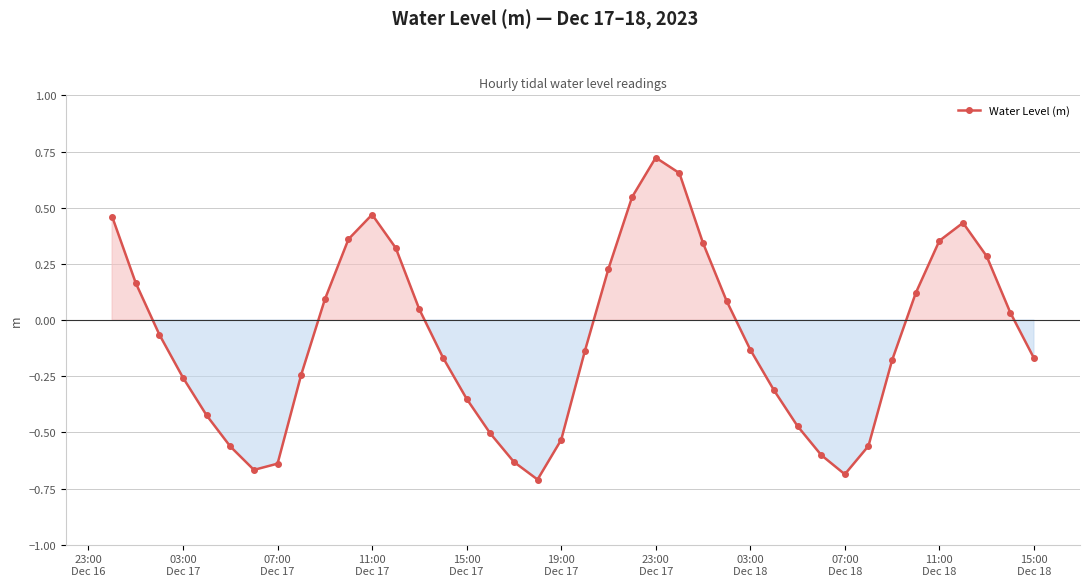

How many points are higher than both their immediate neighbors (excluding endpoints)?

3